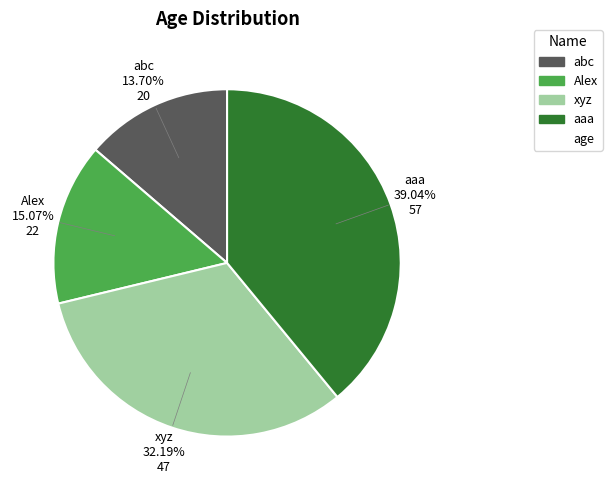

Is there any slice that represents more than half of the pie?

No